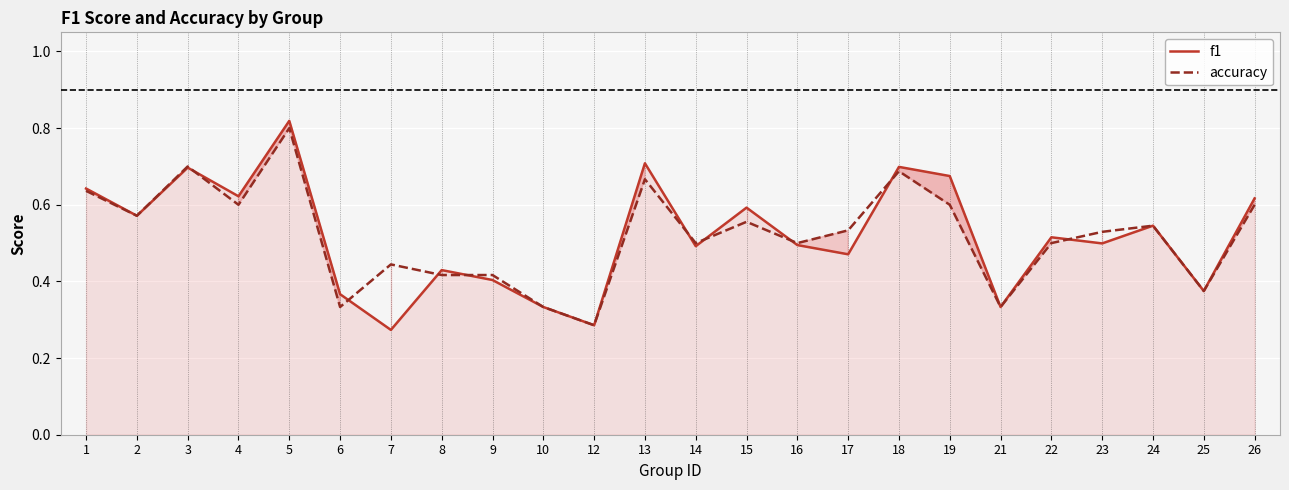

What is the sum of the accuracy values at 24 and 21?

0.9